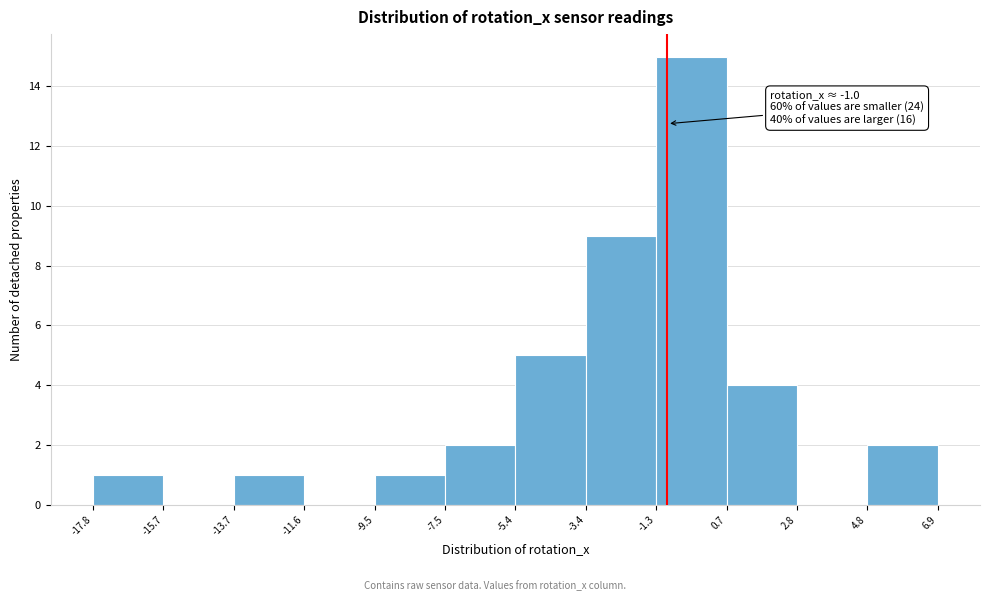

Over which range of the x-axis is the bar tallest?

-1.3 to 0.7